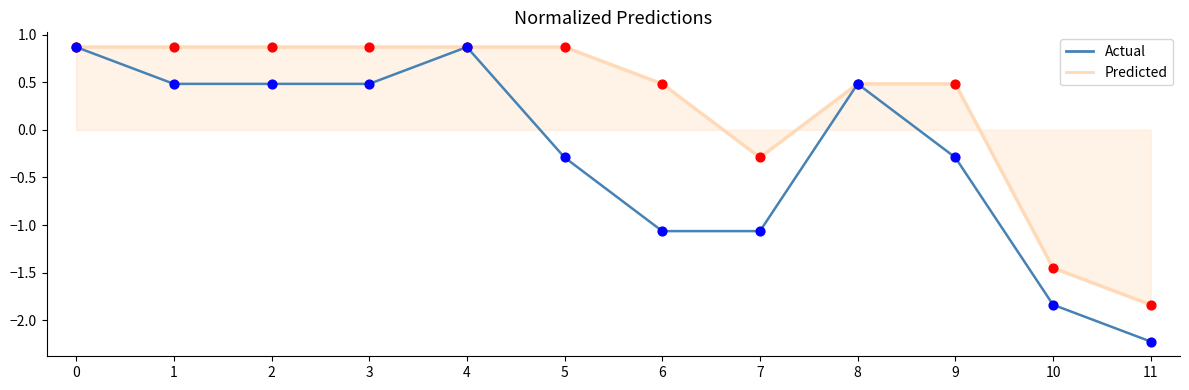

Which series has the largest range (max minus min)?

Actual